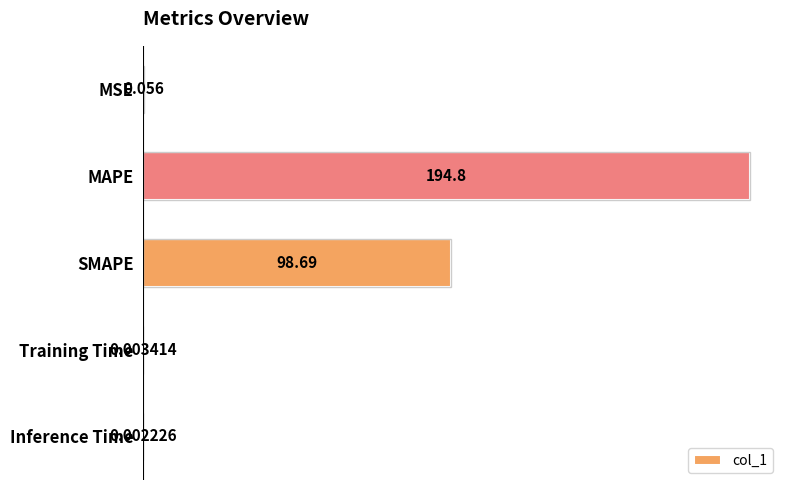

What is the sum of all values?

293.6